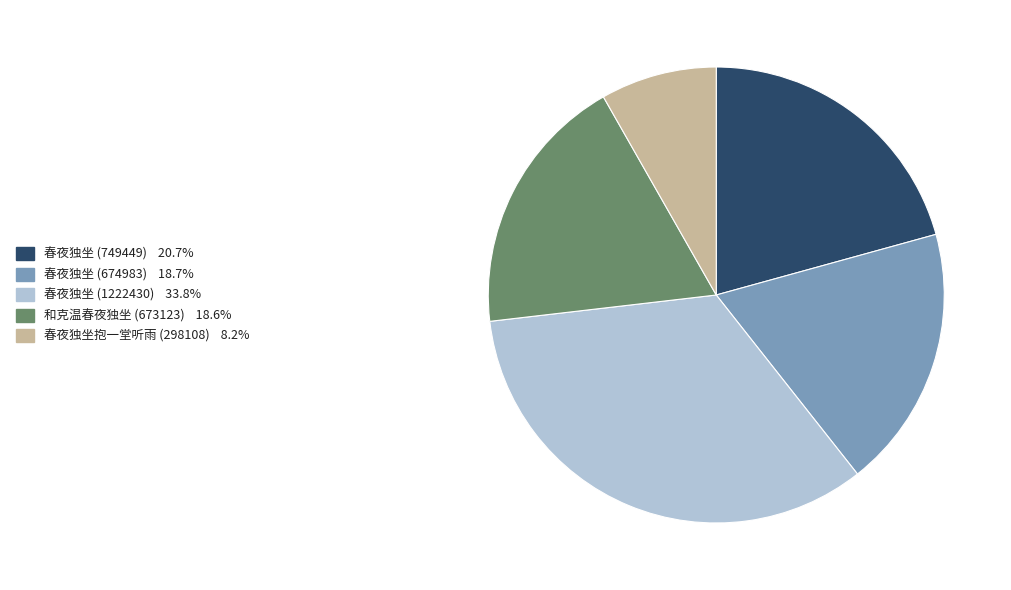

What is the smallest slice in the pie chart?

春夜独坐抱一堂听雨 (298108)